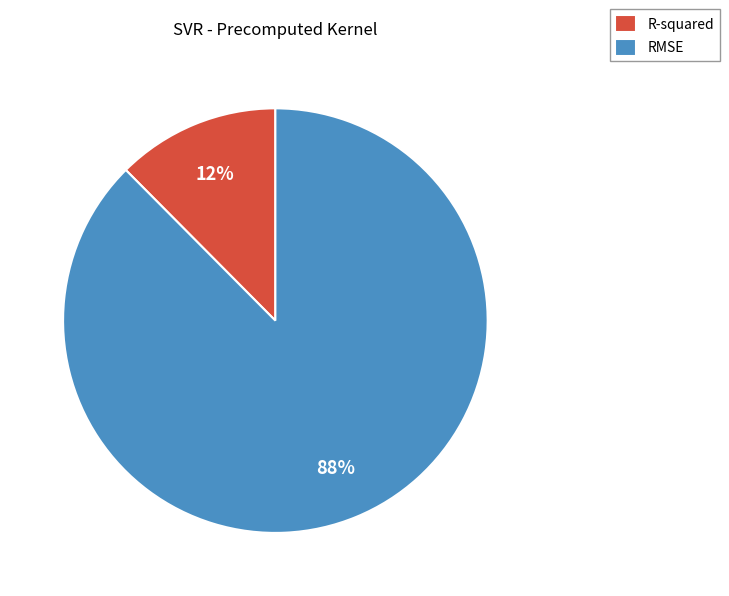

What is the majority slice?

RMSE